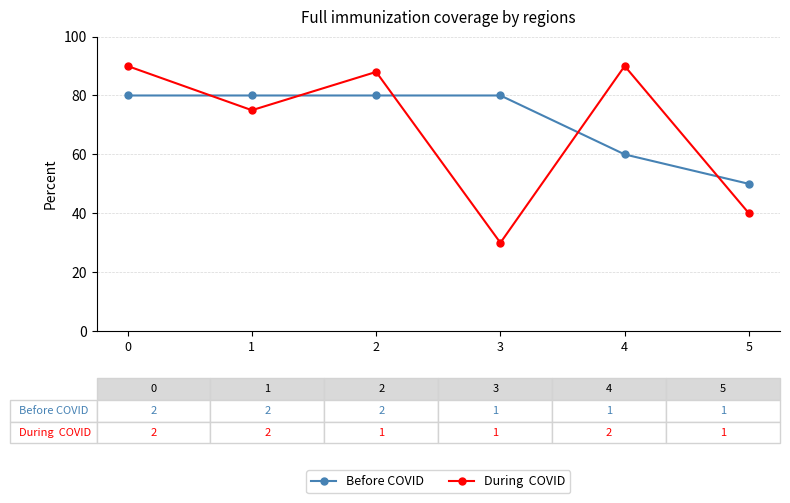

Does the chart have visible grid lines?

Yes